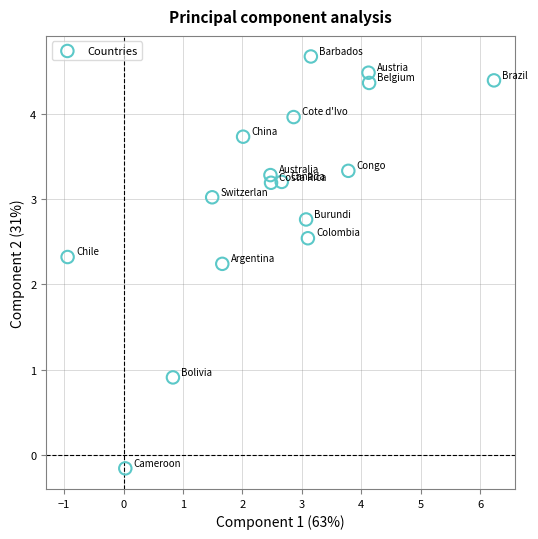

What Y value in the scatter plot is closest to 2?

2.2